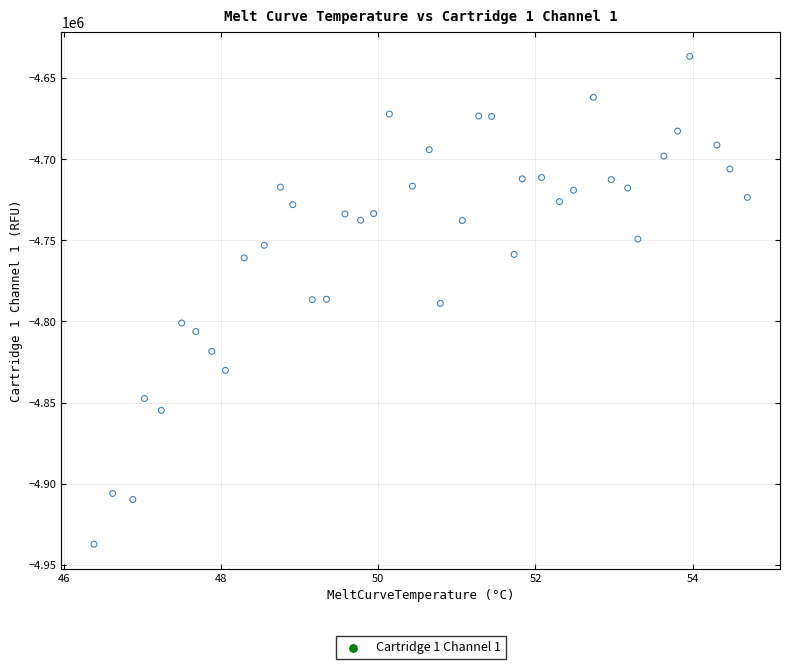

What is the range of Y values (max minus min)?

300684